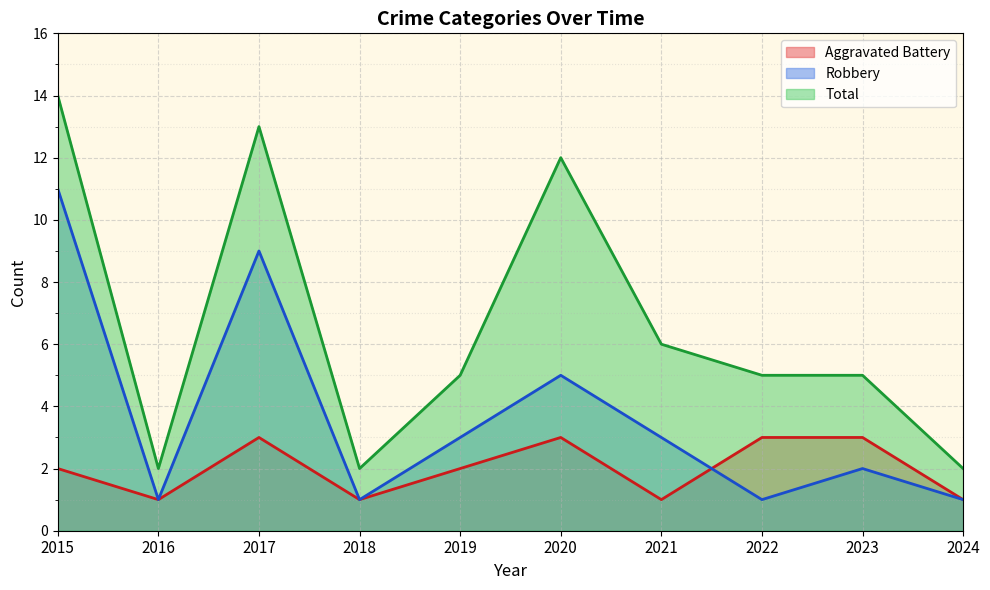

Where is the first local maximum for Robbery?

2017